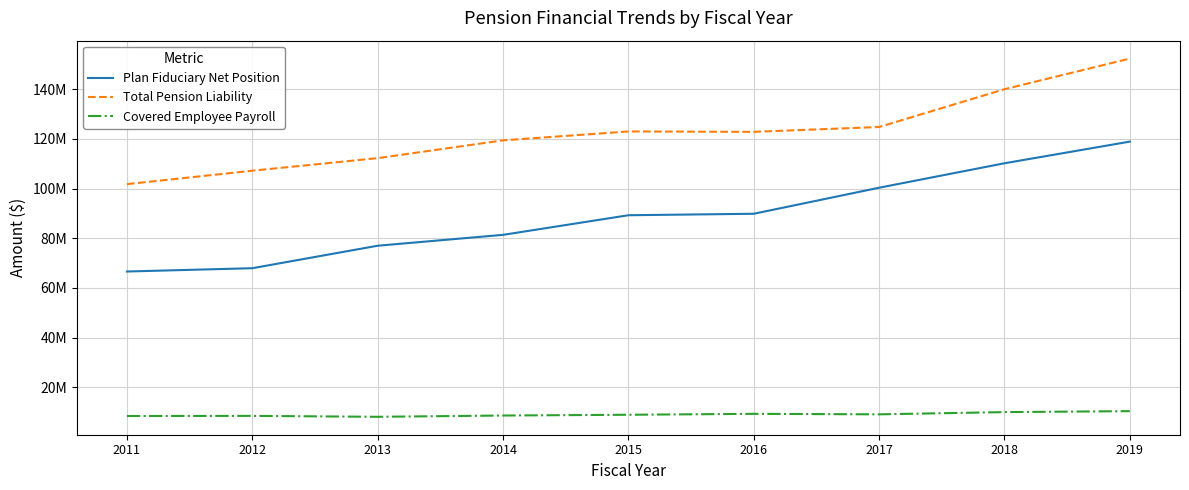

Reading left to right, list all the values displayed in this chart.

Plan Fiduciary Net Position: 2011=66623614	2012=67953975	2013=77003976	2014=81385297	2015=89279739	2016=89872797	2017=100358049	2018=110204130	2019=118924477
Total Pension Liability: 2011=101804358	2012=107209059	2013=112266982	2014=119429762	2015=123013589	2016=122849567	2017=124812416	2018=140022182	2019=152353535
Covered Employee Payroll: 2011=8447873	2012=8499730	2013=8123801	2014=8643663	2015=8949846	2016=9322883	2017=9121573	2018=10016927	2019=10404063